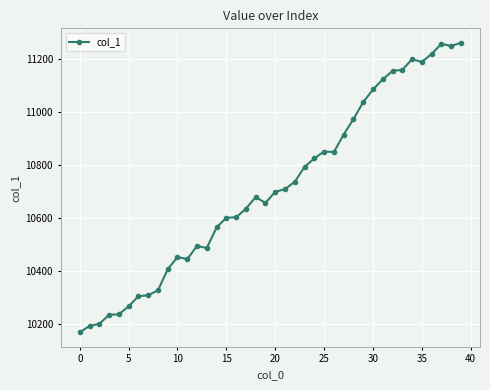

How many lines are shown in the chart?

1